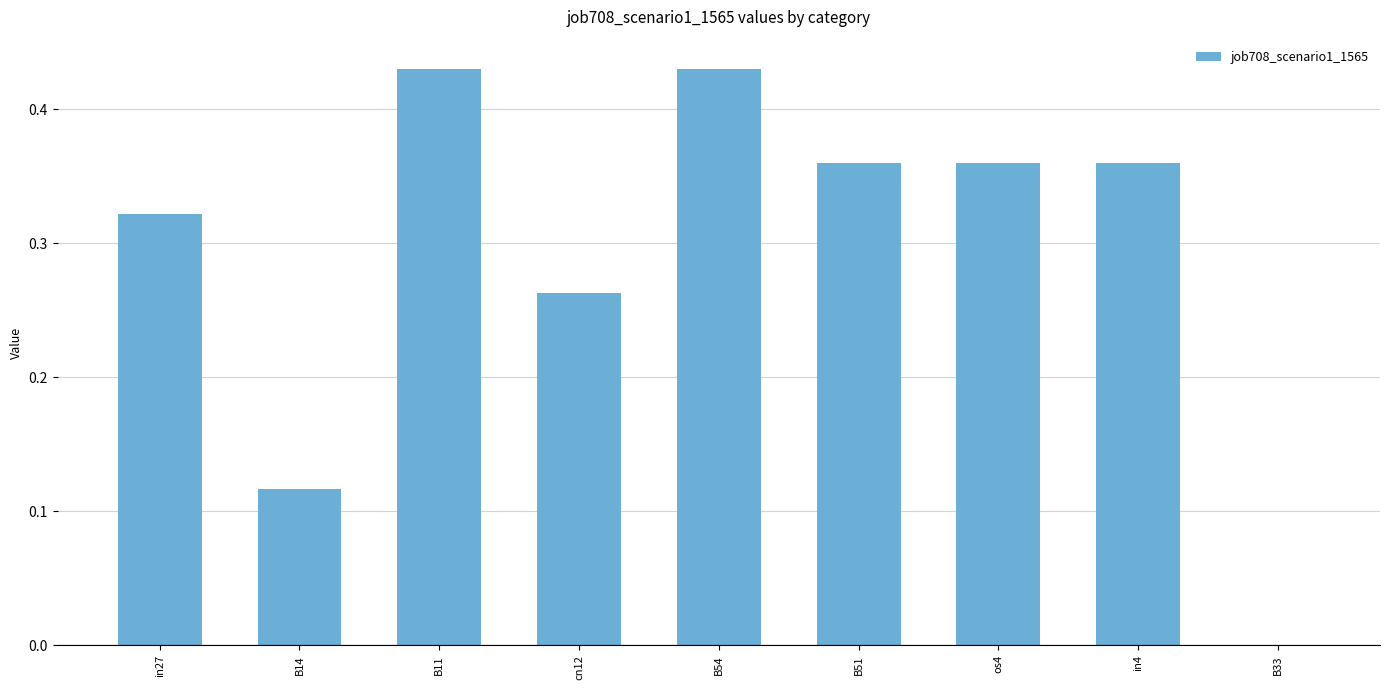

The value at B11 is 0.2. True or false?

False